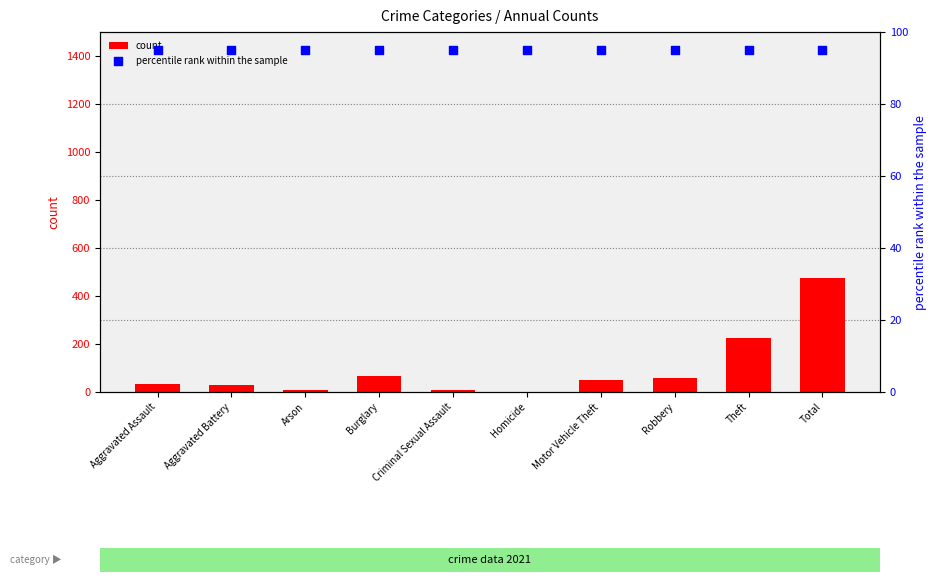

What is the total value across all series at Robbery?

154